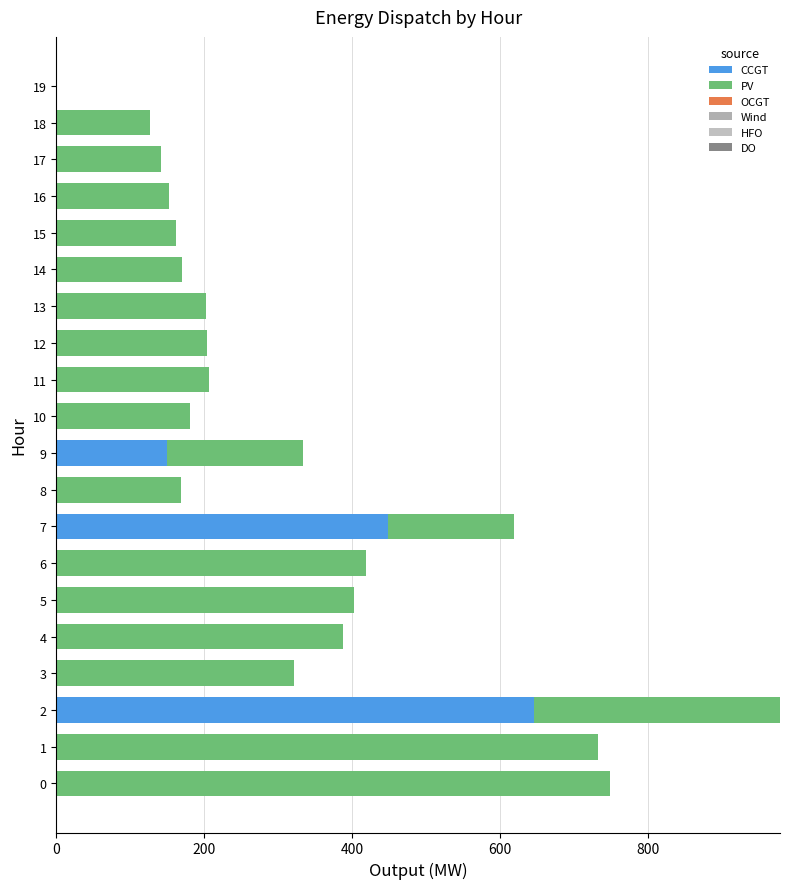

How many series are shown in this chart?

2